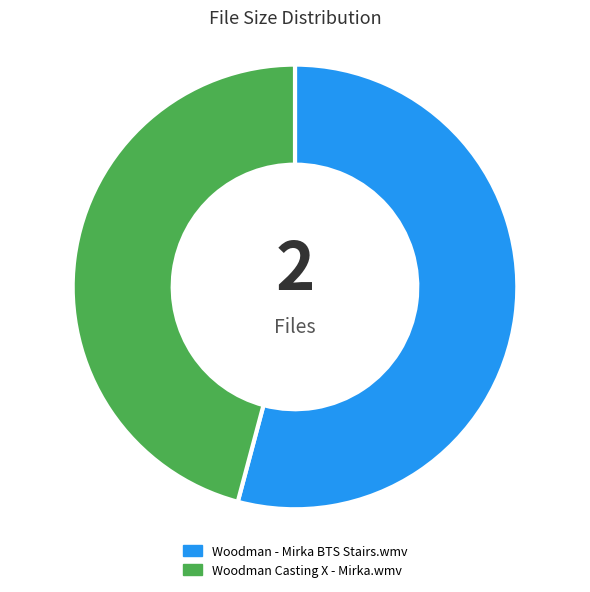

Do Woodman Casting X - Mirka.wmv and Woodman - Mirka BTS Stairs.wmv together represent more than half of the pie?

Yes